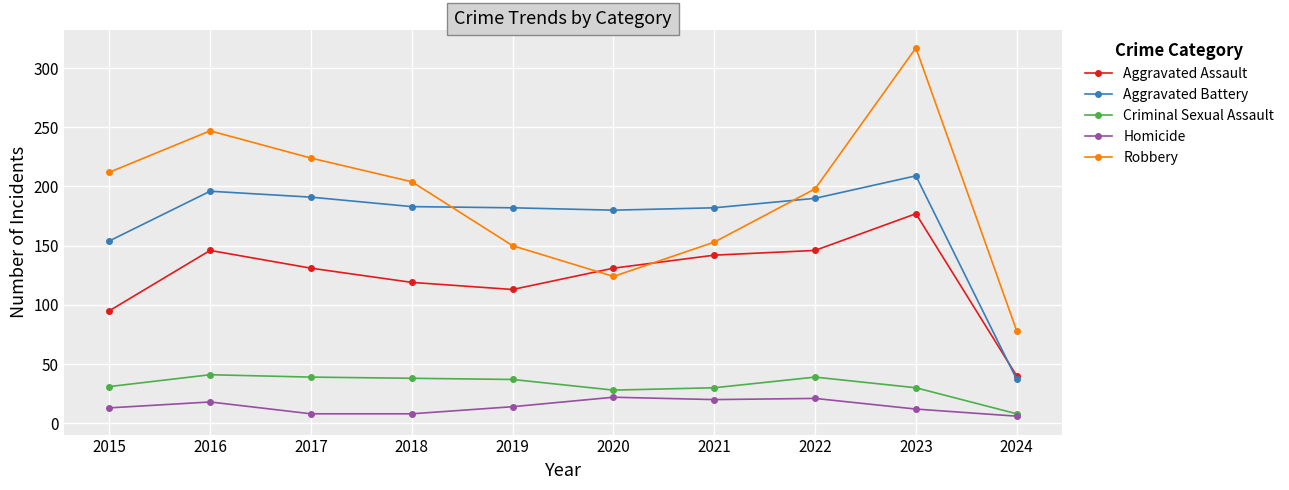

What is the greatest value displayed?

317